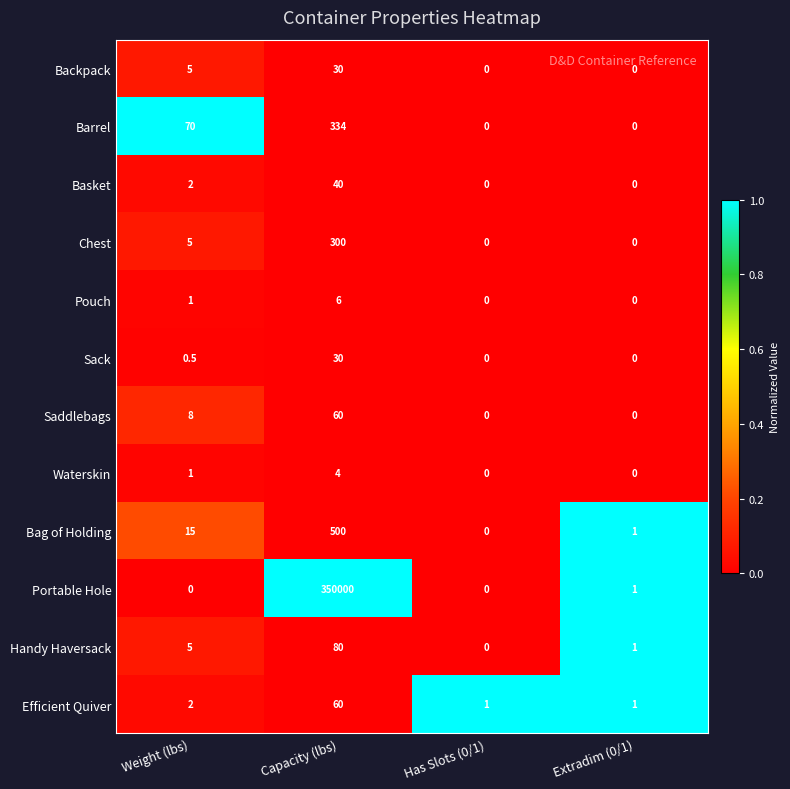

Between Weight (lbs) and Capacity (lbs), which series saw the biggest shift?

Portable Hole